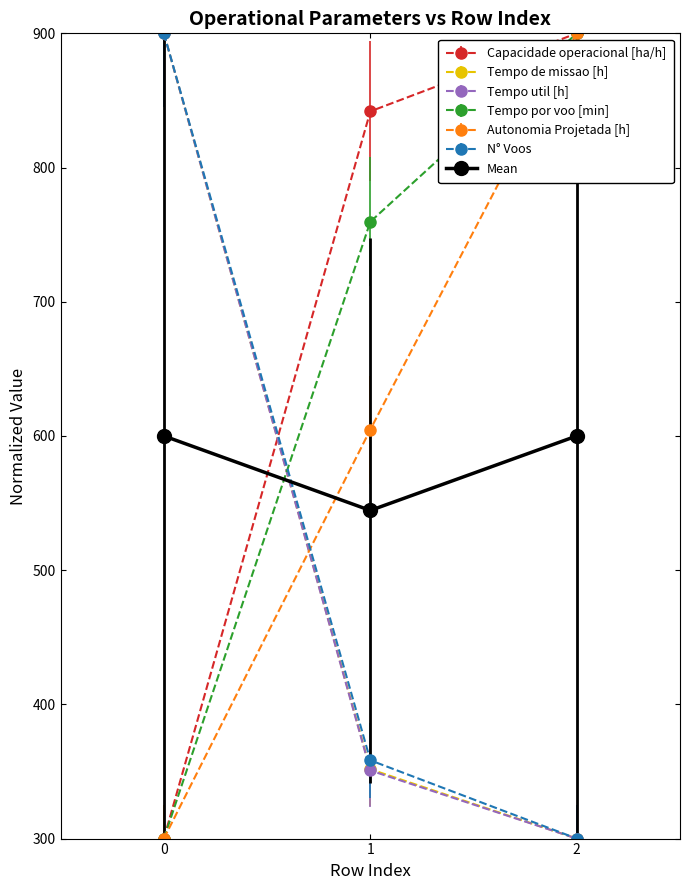

Reading left to right, what are all the values shown in this chart?

Capacidade operacional [ha/h]: 300.0	841.9	900.0
Tempo de missao [h]: 900.0	351.7	300.0
Tempo util [h]: 900.0	350.7	300.0
Tempo por voo [min]: 300.0	759.6	900.0
Autonomia Projetada [h]: 300.0	604.8	900.0
N° Voos: 900.0	358.3	300.0
Mean: 600.0	544.5	600.0